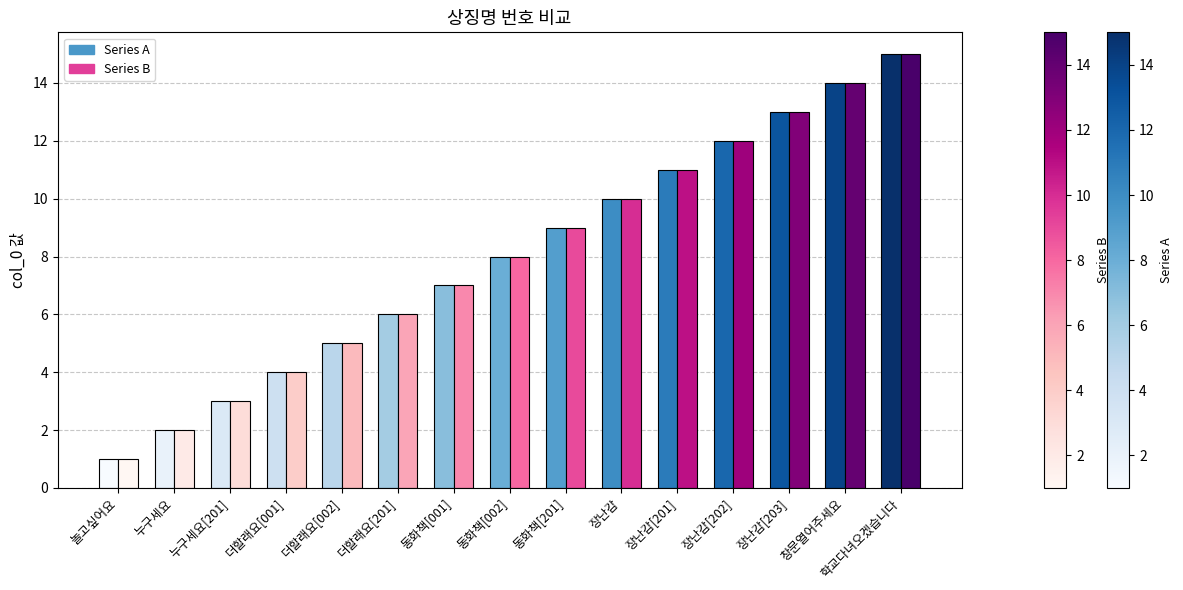

Rank the series by their maximum value, from lowest to highest.

Series A, Series B